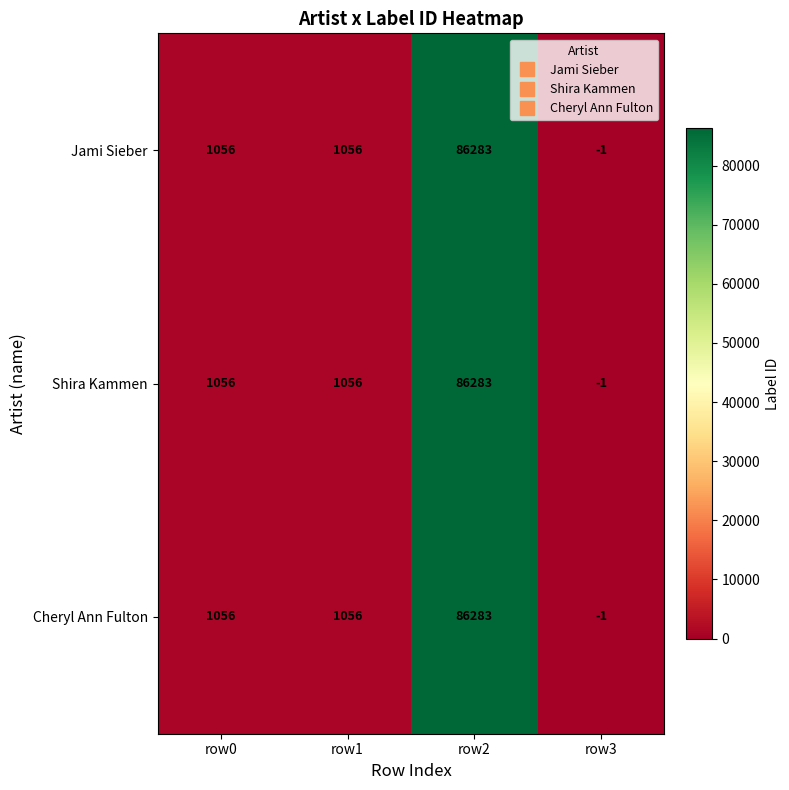

Reading left to right, list all the values displayed in this chart.

Jami Sieber: row0=1056	row1=1056	row2=86283	row3=-1
Shira Kammen: row0=1056	row1=1056	row2=86283	row3=-1
Cheryl Ann Fulton: row0=1056	row1=1056	row2=86283	row3=-1